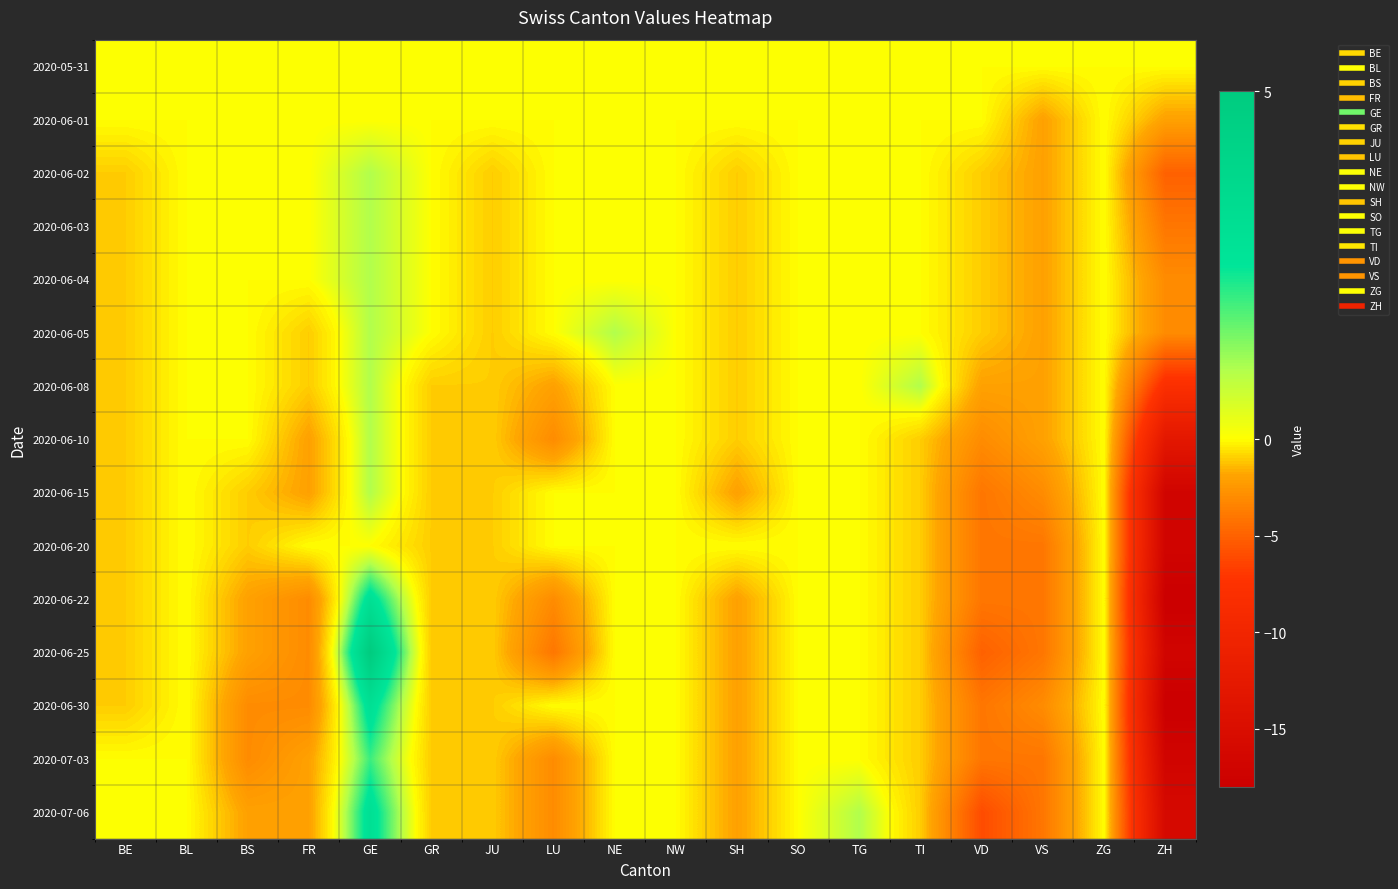

How many series are shown in this chart?

15